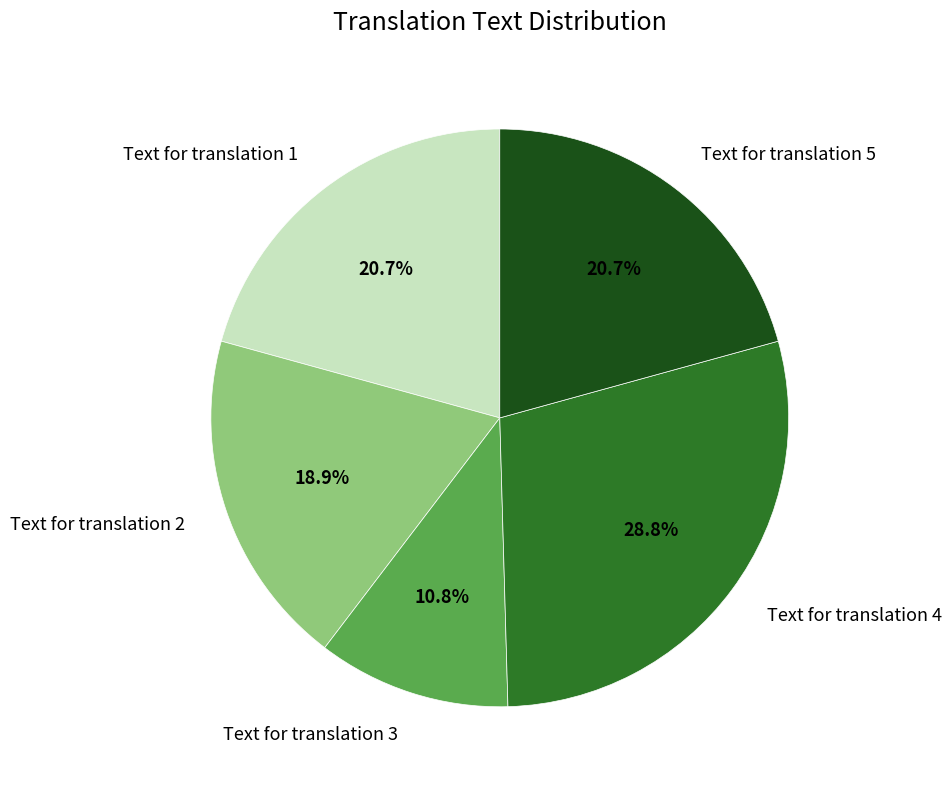

What is the total percentage of Text for translation 3 and Text for translation 5?

31.5%